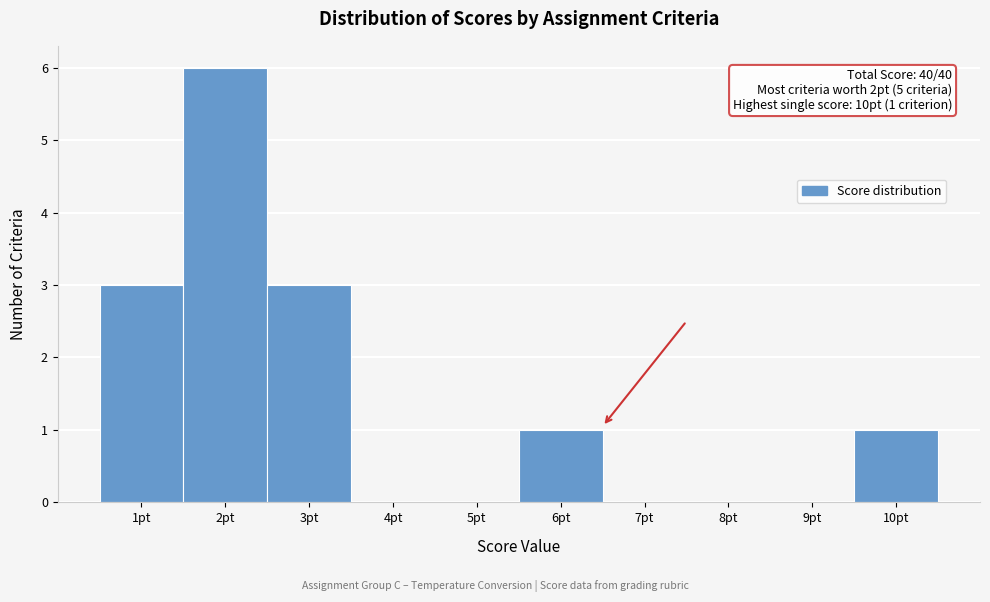

Which range on the x-axis has the tallest bar?

1.5 to 2.5